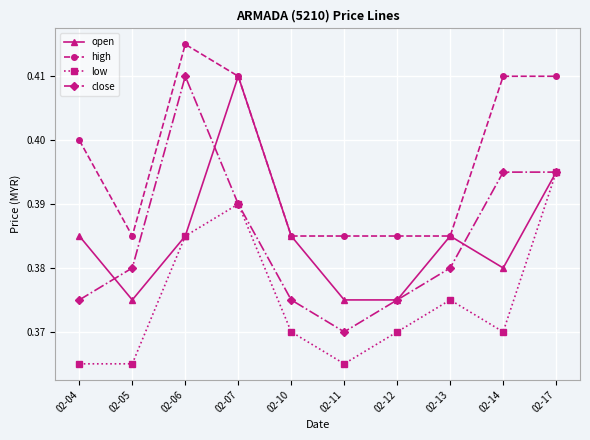

Which series has the largest total across all categories?

high